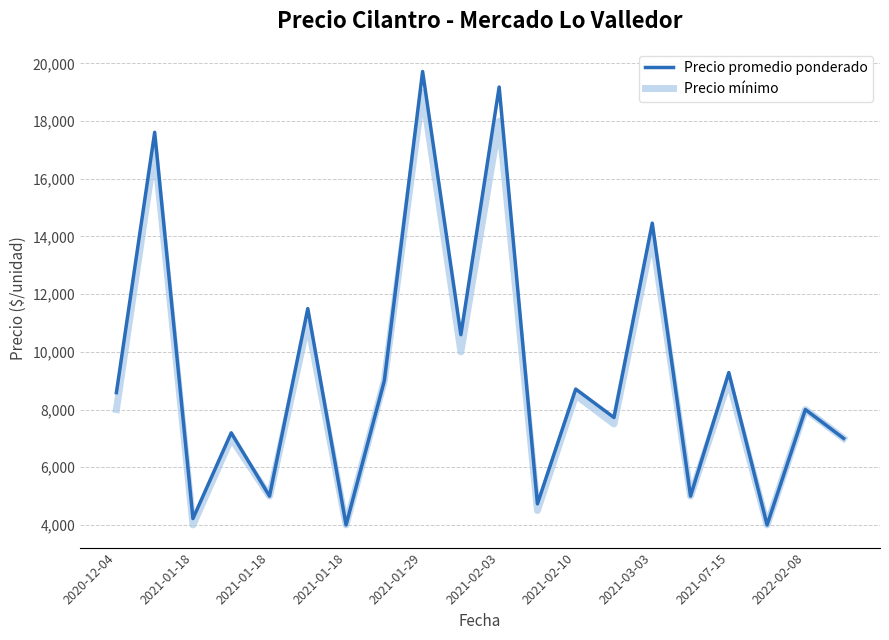

Is this an area chart (filled region under the line)?

No